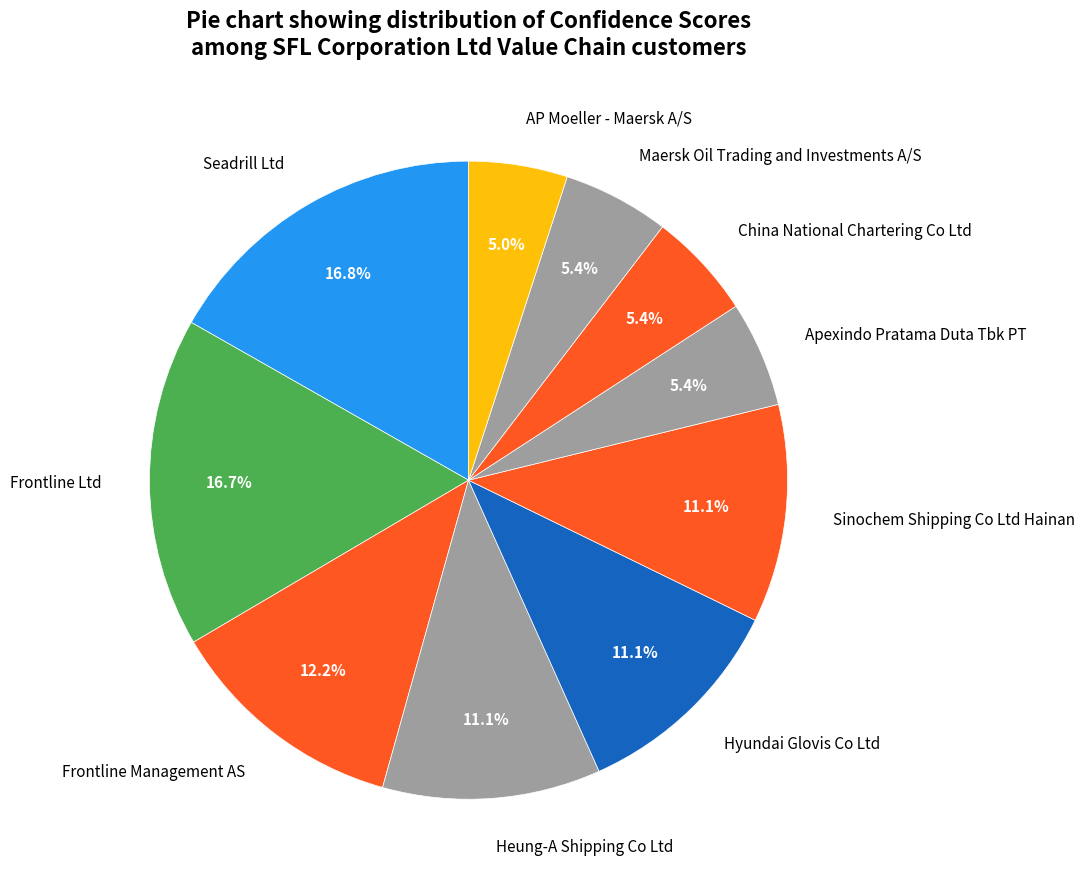

To the nearest percent, what is the average slice percentage?

10%